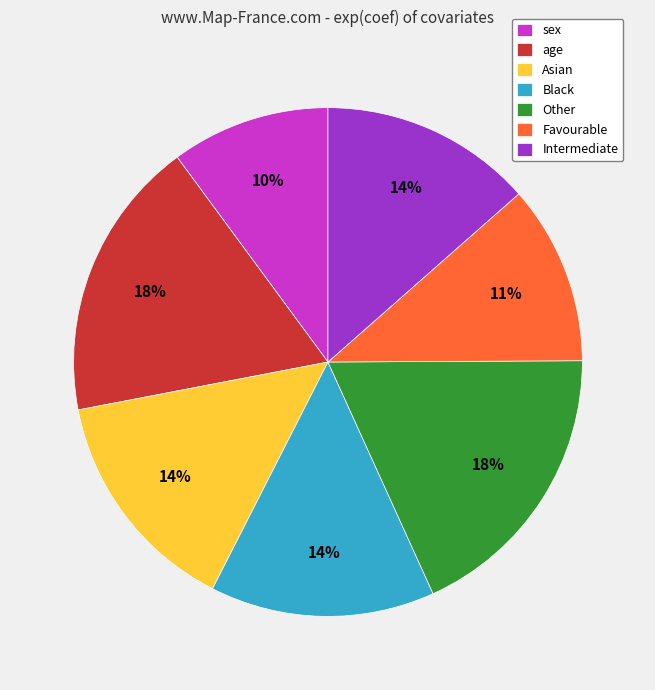

Between Favourable and Asian, which is larger?

Asian